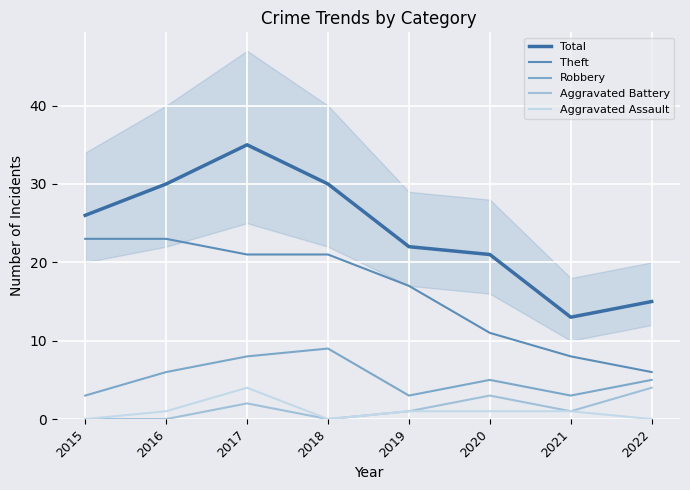

How many lines are shown in the chart?

5